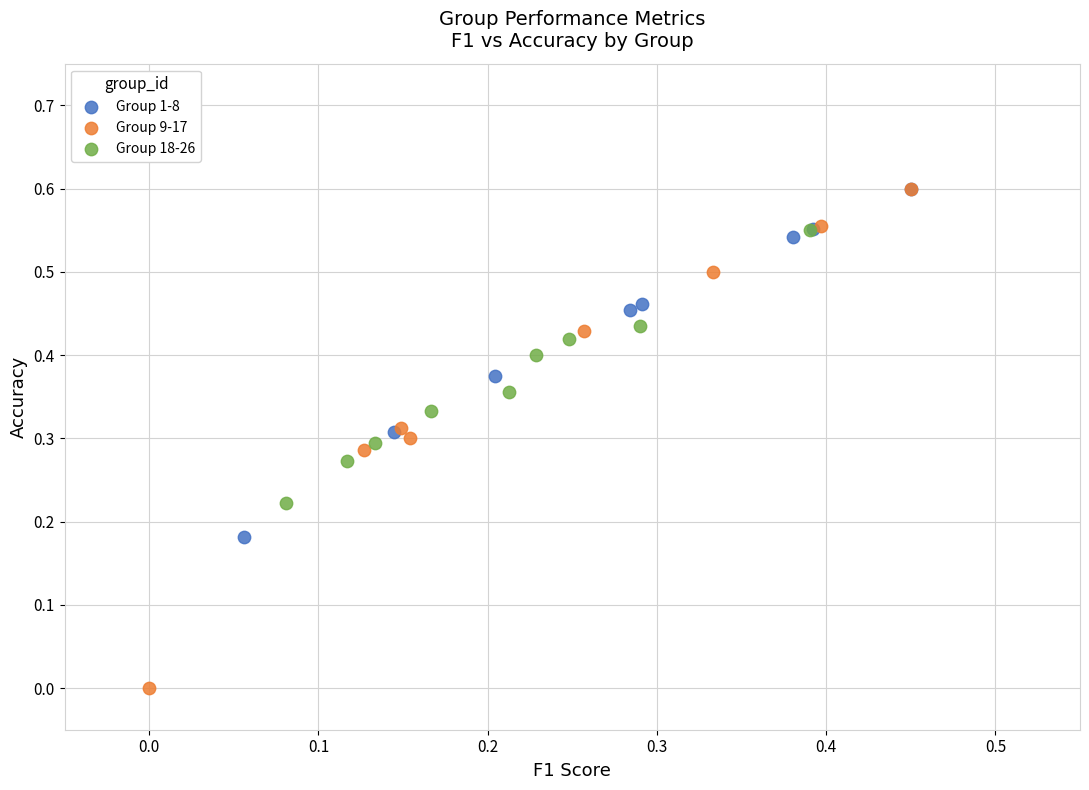

Which series has the widest spread of Y values?

Group 9-17